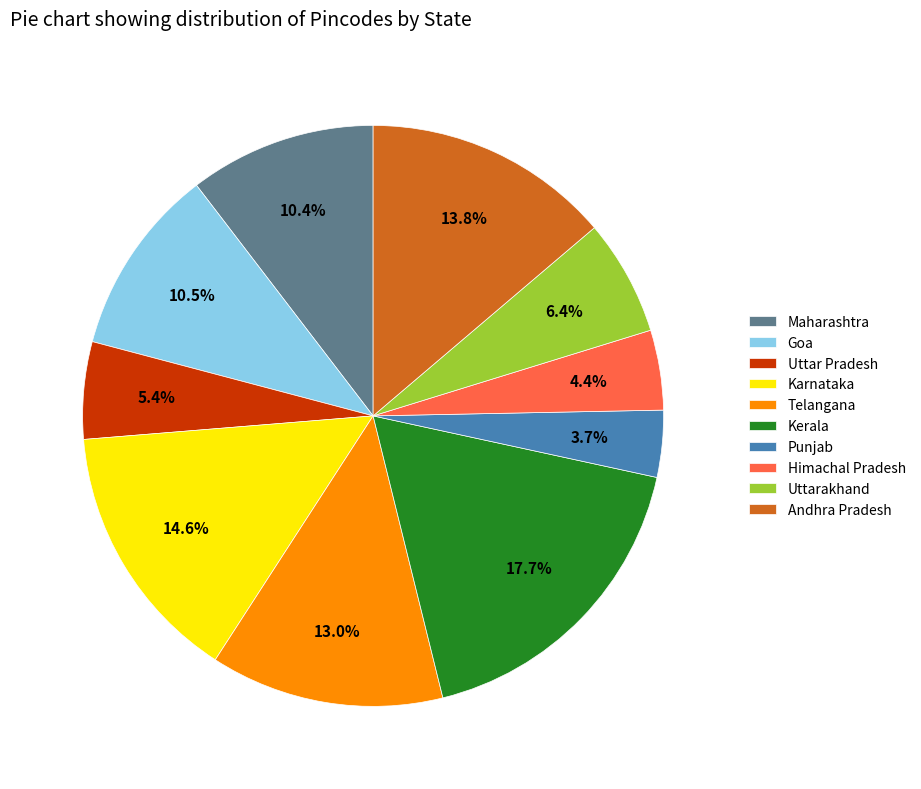

Approximately how many times larger is the value at Telangana compared to Punjab?

3.5